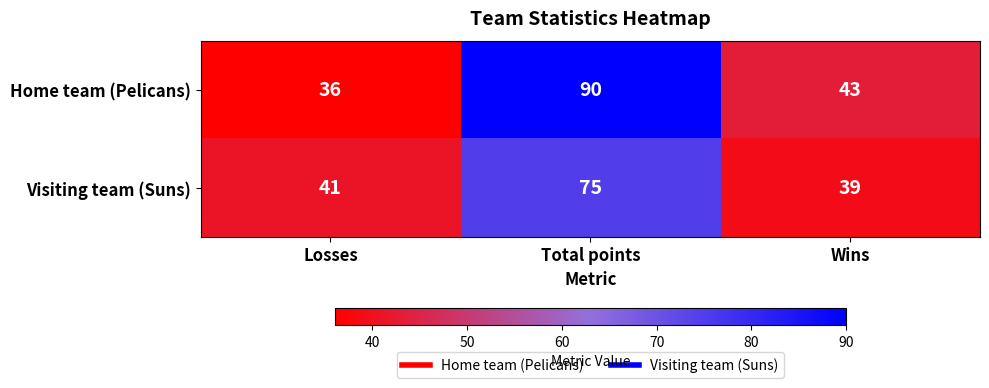

What is the highest value of the Home team (Pelicans) series?

90